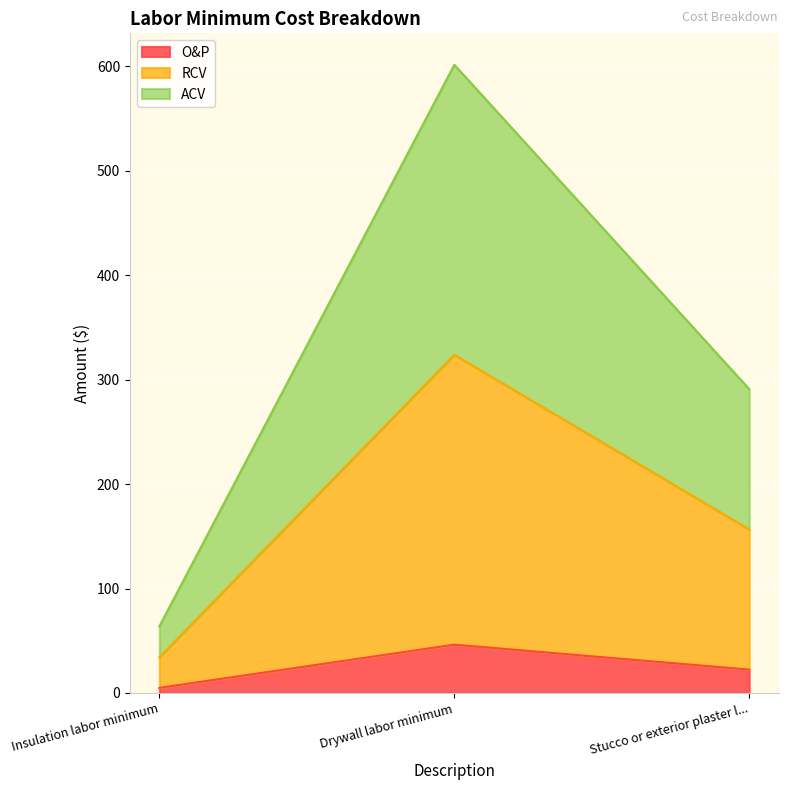

The O&P series shows 22.4 at Stucco or exterior plaster l.... True or false?

True